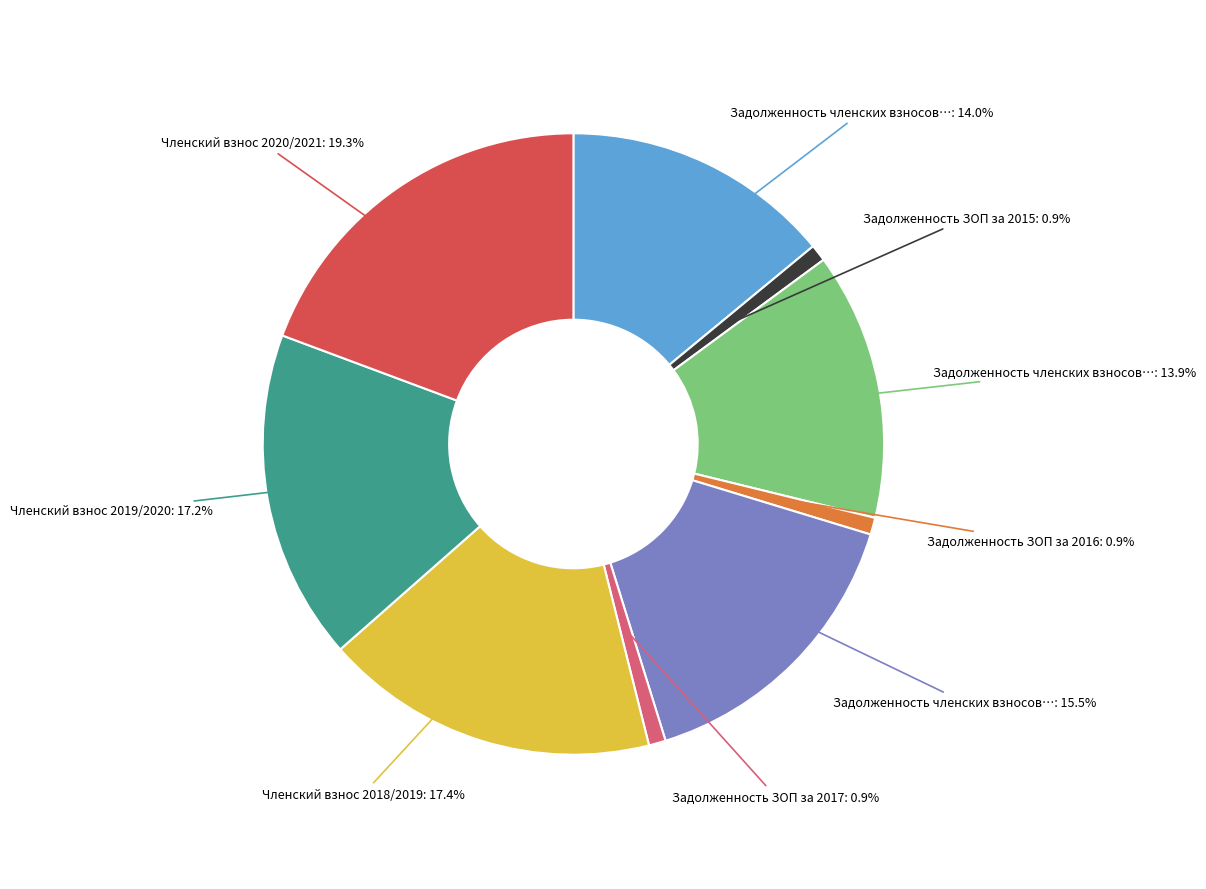

Is there a majority slice in this chart?

No